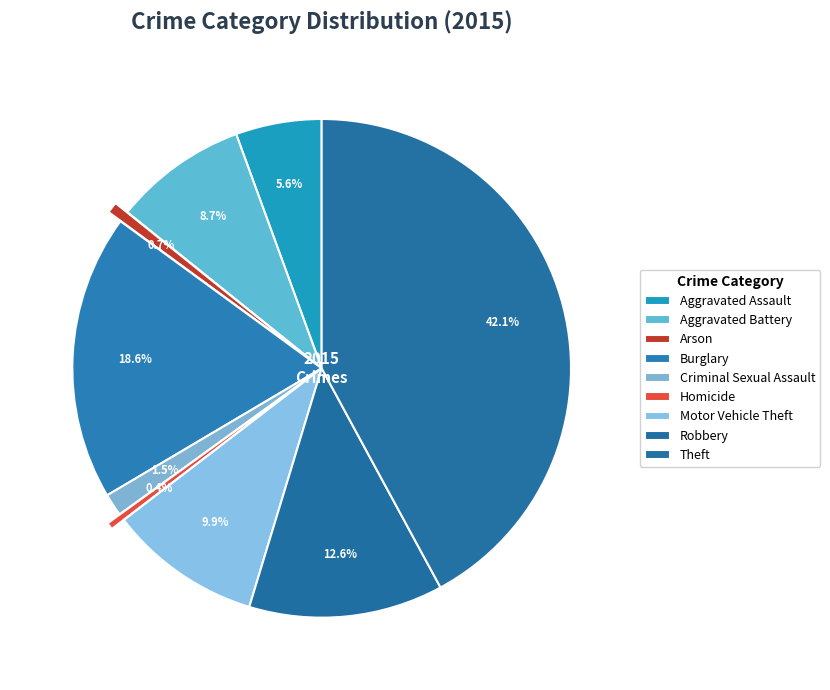

To the nearest percent, what is the average slice percentage?

11%